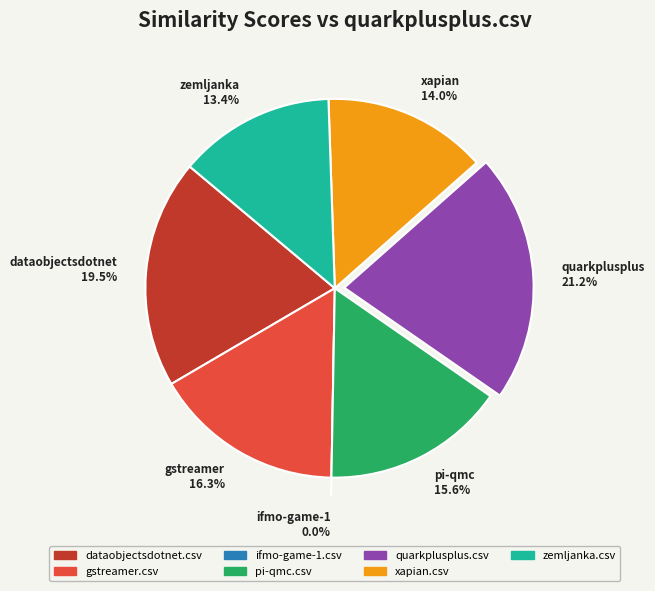

Which category has the biggest portion of the pie?

quarkplusplus.csv